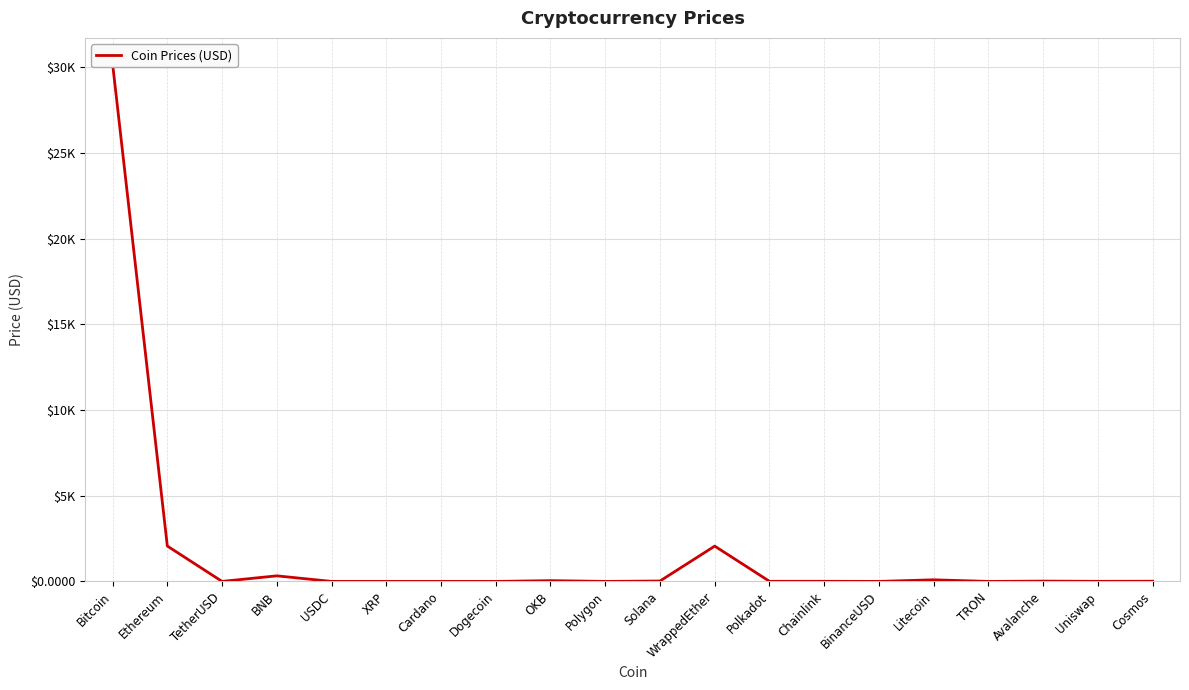

How many interior local peaks (higher than both neighbors) does the data have?

6